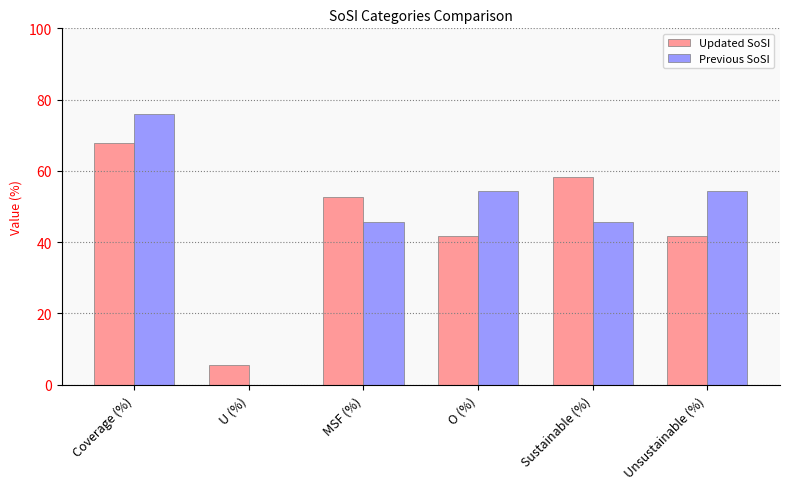

Which label corresponds to the largest value in the chart?

Coverage (%)